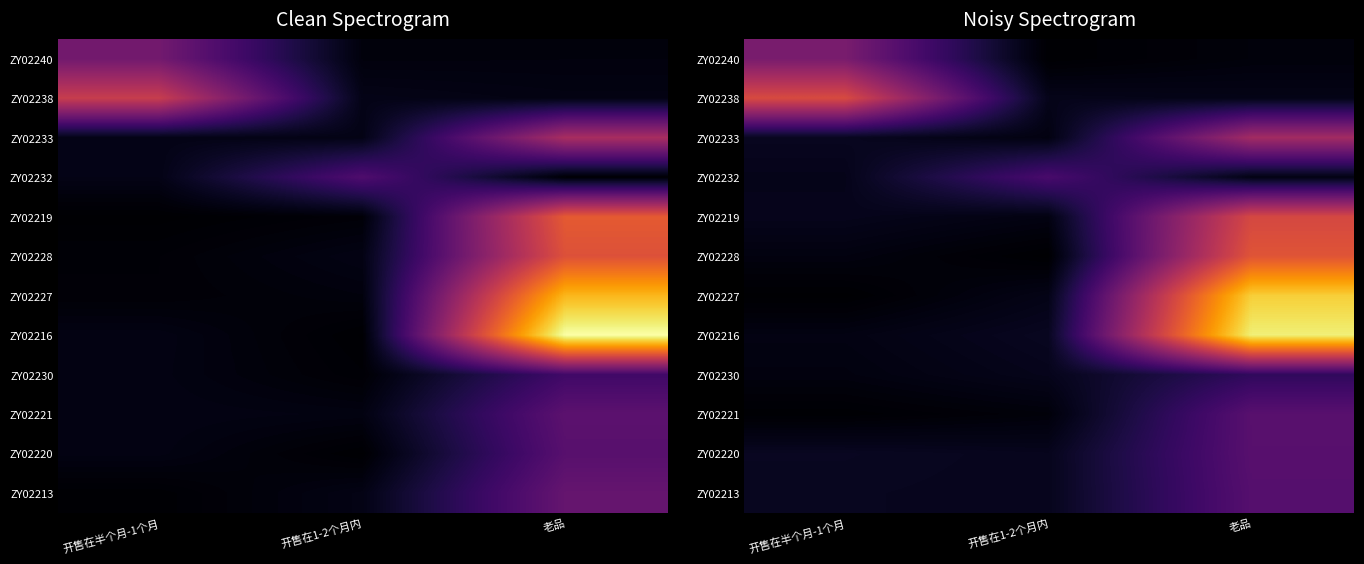

True or false: ZY02219 has a value of 3.6 at 老品.

False